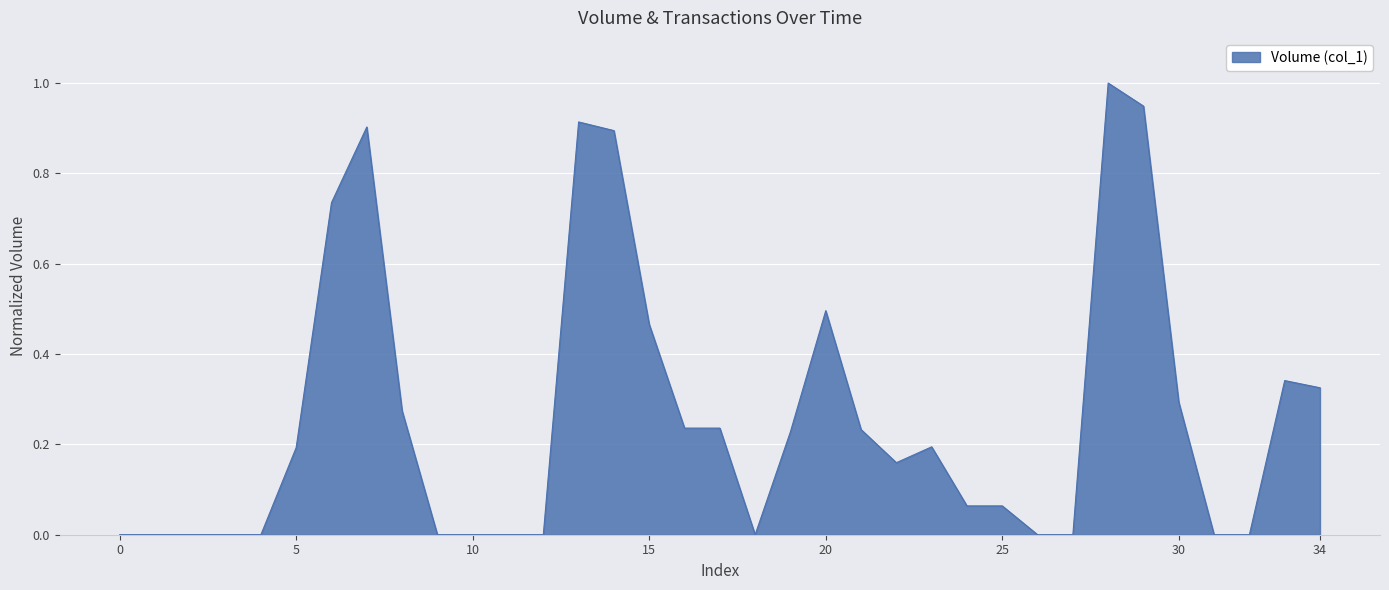

What is the maximum value shown in the chart?

1.0